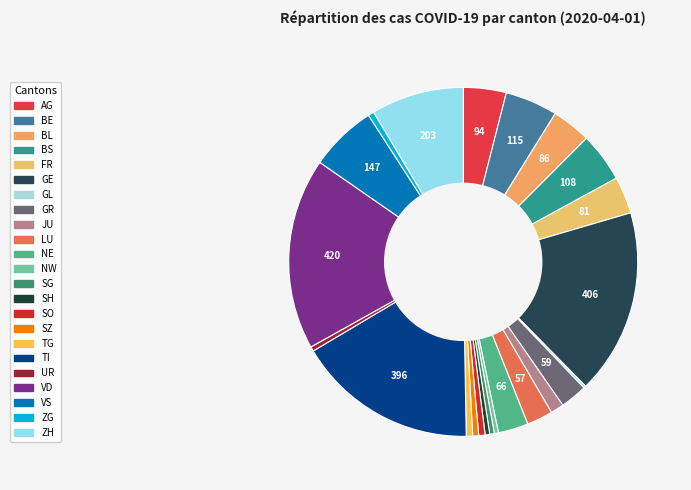

Does SG account for over 50% of the chart?

No